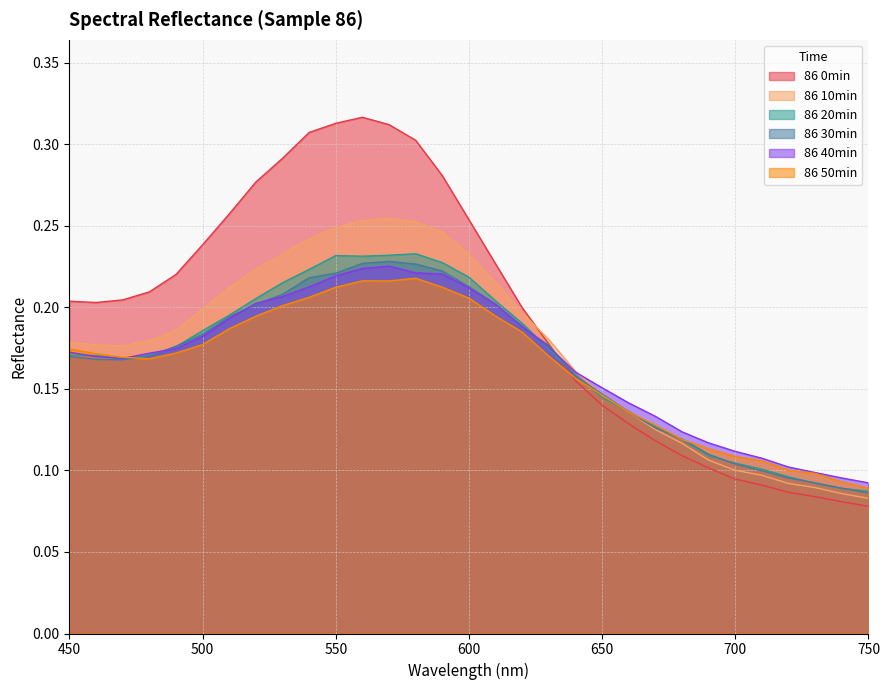

Reading right to left, transcribe all the data shown in this chart.

86 0min: 750=0.1	740=0.1	730=0.1	720=0.1	710=0.1	700=0.1	690=0.1	680=0.1	670=0.1	660=0.1	650=0.1	640=0.2	630=0.2	620=0.2	610=0.2	600=0.3	590=0.3	580=0.3	570=0.3	560=0.3	550=0.3	540=0.3	530=0.3	520=0.3	510=0.3	500=0.2	490=0.2	480=0.2	470=0.2	460=0.2	450=0.2
86 10min: 750=0.1	740=0.1	730=0.1	720=0.1	710=0.1	700=0.1	690=0.1	680=0.1	670=0.1	660=0.1	650=0.1	640=0.2	630=0.2	620=0.2	610=0.2	600=0.2	590=0.2	580=0.3	570=0.3	560=0.3	550=0.2	540=0.2	530=0.2	520=0.2	510=0.2	500=0.2	490=0.2	480=0.2	470=0.2	460=0.2	450=0.2
86 20min: 750=0.1	740=0.1	730=0.1	720=0.1	710=0.1	700=0.1	690=0.1	680=0.1	670=0.1	660=0.1	650=0.1	640=0.2	630=0.2	620=0.2	610=0.2	600=0.2	590=0.2	580=0.2	570=0.2	560=0.2	550=0.2	540=0.2	530=0.2	520=0.2	510=0.2	500=0.2	490=0.2	480=0.2	470=0.2	460=0.2	450=0.2
86 30min: 750=0.1	740=0.1	730=0.1	720=0.1	710=0.1	700=0.1	690=0.1	680=0.1	670=0.1	660=0.1	650=0.1	640=0.2	630=0.2	620=0.2	610=0.2	600=0.2	590=0.2	580=0.2	570=0.2	560=0.2	550=0.2	540=0.2	530=0.2	520=0.2	510=0.2	500=0.2	490=0.2	480=0.2	470=0.2	460=0.2	450=0.2
86 40min: 750=0.1	740=0.1	730=0.1	720=0.1	710=0.1	700=0.1	690=0.1	680=0.1	670=0.1	660=0.1	650=0.2	640=0.2	630=0.2	620=0.2	610=0.2	600=0.2	590=0.2	580=0.2	570=0.2	560=0.2	550=0.2	540=0.2	530=0.2	520=0.2	510=0.2	500=0.2	490=0.2	480=0.2	470=0.2	460=0.2	450=0.2
86 50min: 750=0.1	740=0.1	730=0.1	720=0.1	710=0.1	700=0.1	690=0.1	680=0.1	670=0.1	660=0.1	650=0.1	640=0.2	630=0.2	620=0.2	610=0.2	600=0.2	590=0.2	580=0.2	570=0.2	560=0.2	550=0.2	540=0.2	530=0.2	520=0.2	510=0.2	500=0.2	490=0.2	480=0.2	470=0.2	460=0.2	450=0.2